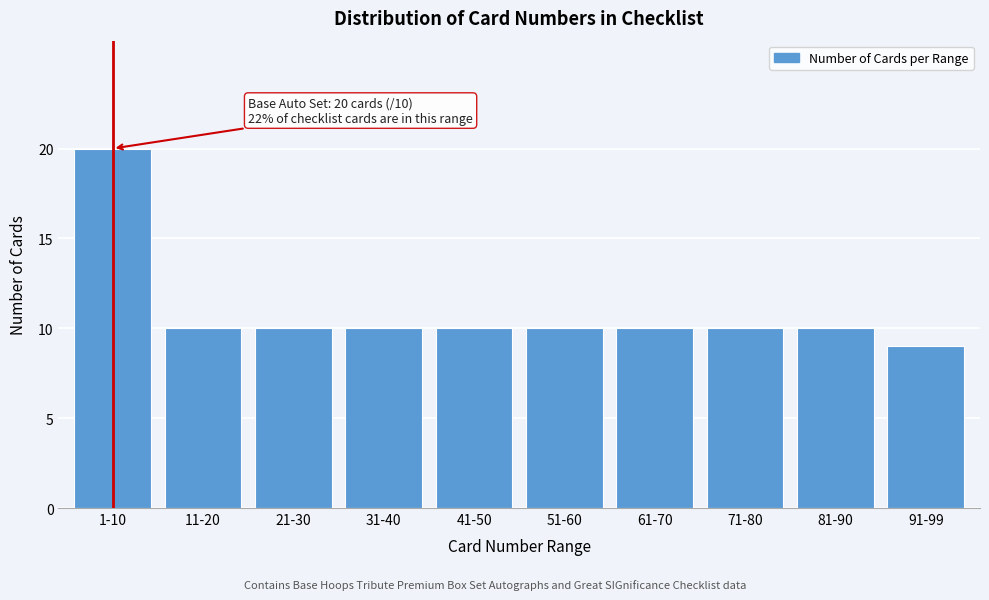

Reading left to right, list all the values displayed in this chart.

1-10=20	11-20=10	21-30=10	31-40=10	41-50=10	51-60=10	61-70=10	71-80=10	81-90=10	91-99=9